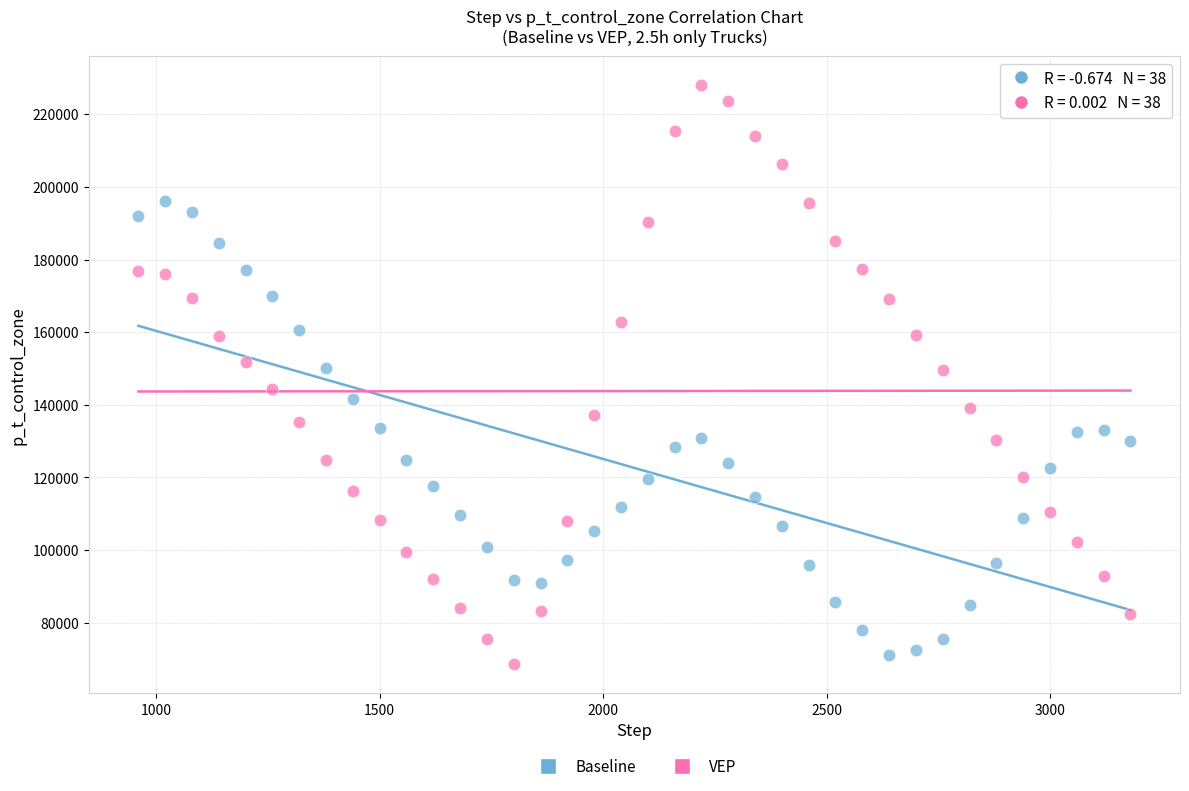

Which series has the widest spread of Y values?

VEP